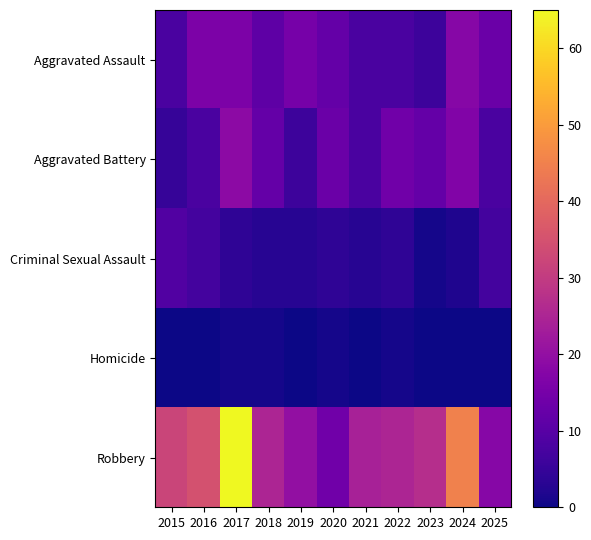

Reading left to right, transcribe all the data shown in this chart.

Aggravated Assault: 2015=8	2016=16	2017=16	2018=11	2019=15	2020=12	2021=8	2022=8	2023=6	2024=18	2025=13
Aggravated Battery: 2015=5	2016=8	2017=19	2018=12	2019=6	2020=13	2021=8	2022=14	2023=12	2024=17	2025=8
Criminal Sexual Assault: 2015=9	2016=7	2017=4	2018=3	2019=3	2020=4	2021=3	2022=4	2023=1	2024=2	2025=7
Homicide: 2015=0	2016=0	2017=1	2018=1	2019=0	2020=1	2021=0	2022=1	2023=0	2024=0	2025=0
Robbery: 2015=32	2016=35	2017=65	2018=25	2019=20	2020=14	2021=24	2022=25	2023=27	2024=45	2025=18